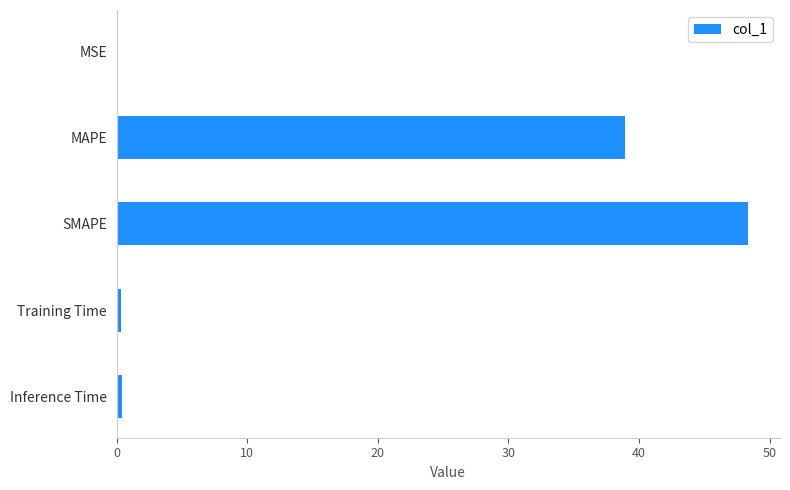

Which label corresponds to the largest value in the chart?

SMAPE